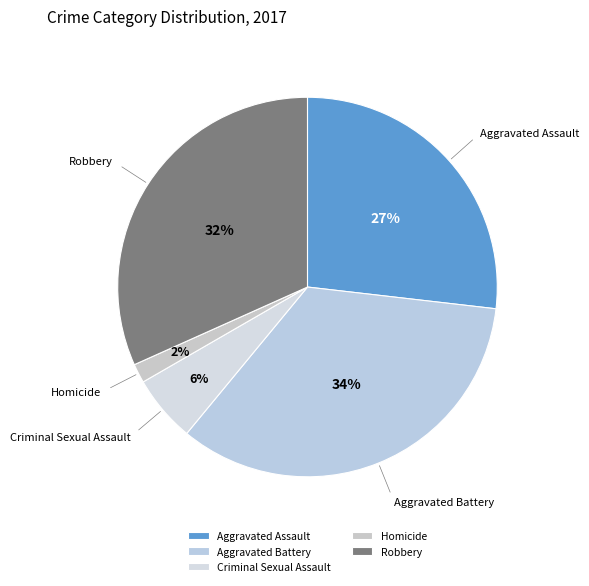

To the nearest percent, what percentage of the pie is Criminal Sexual Assault?

6%